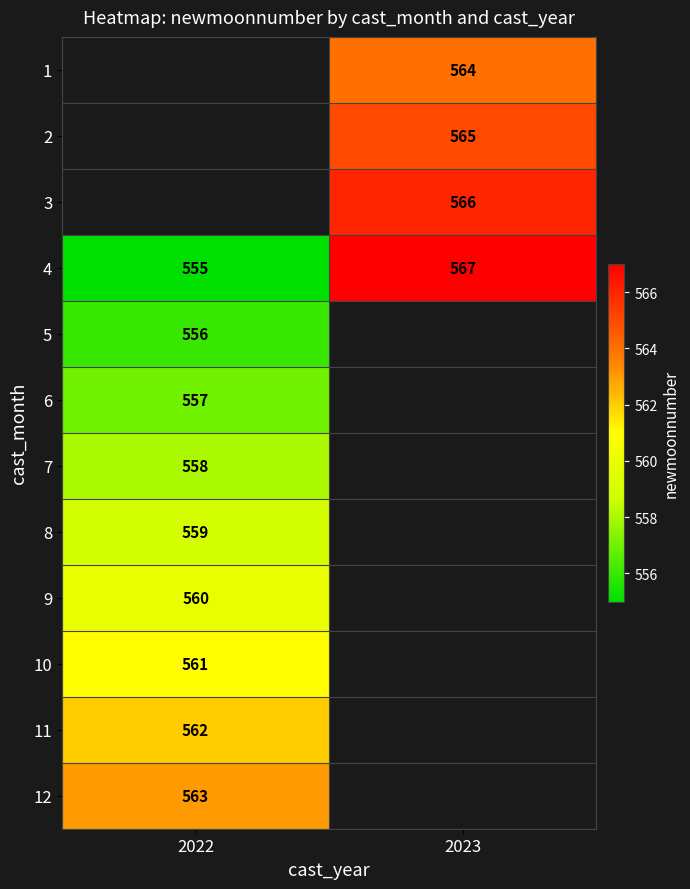

Which category has the highest value across all series?

2023